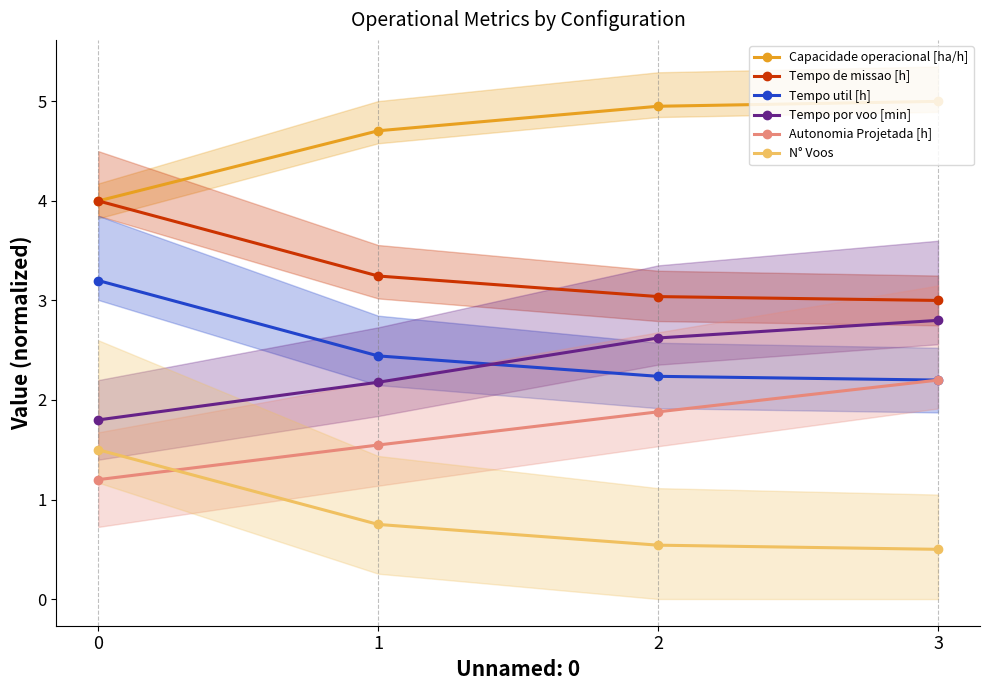

What is the sum of the Capacidade operacional [ha/h] values at 3 and 2?

10.0